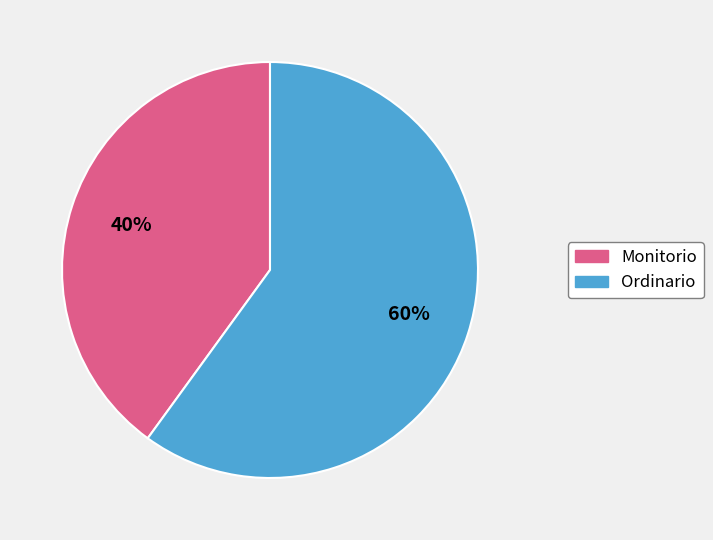

Rank the categories by value from lowest to highest.

Monitorio, Ordinario